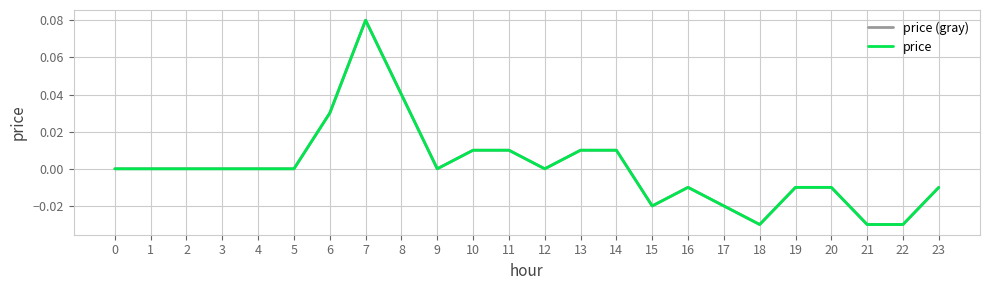

Is this an area chart (filled region under the line)?

No